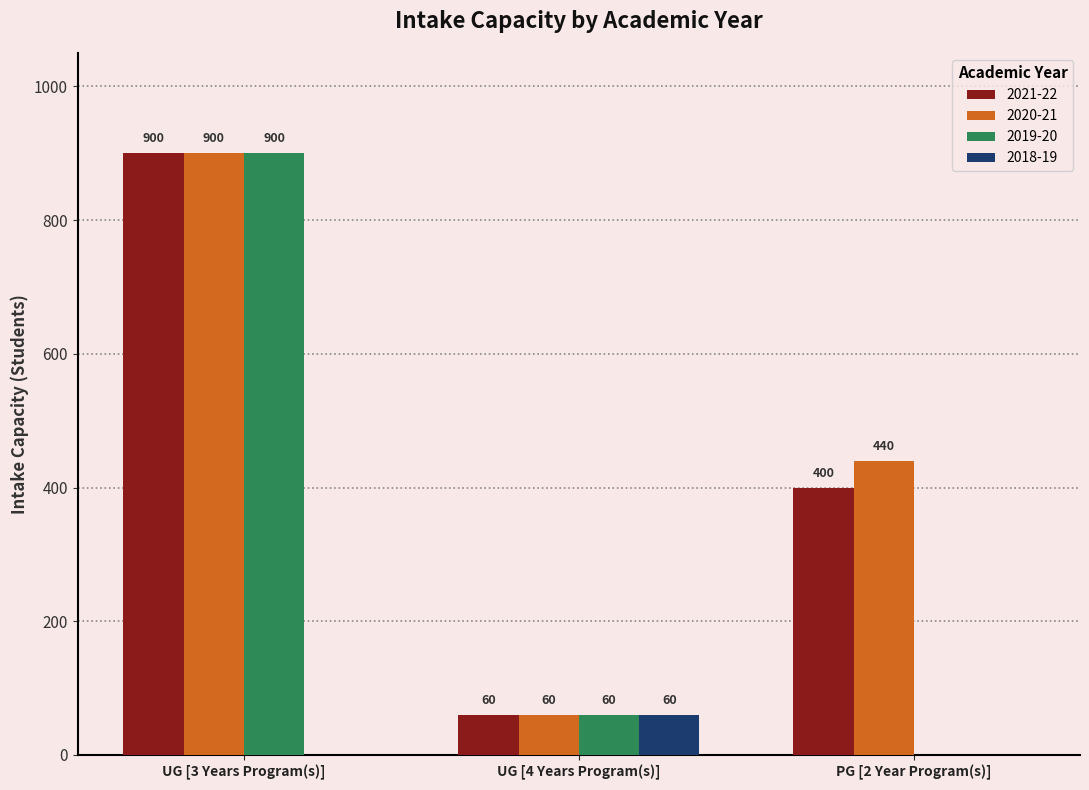

The 2019-20 series shows 259 at UG [3 Years Program(s)]. True or false?

False